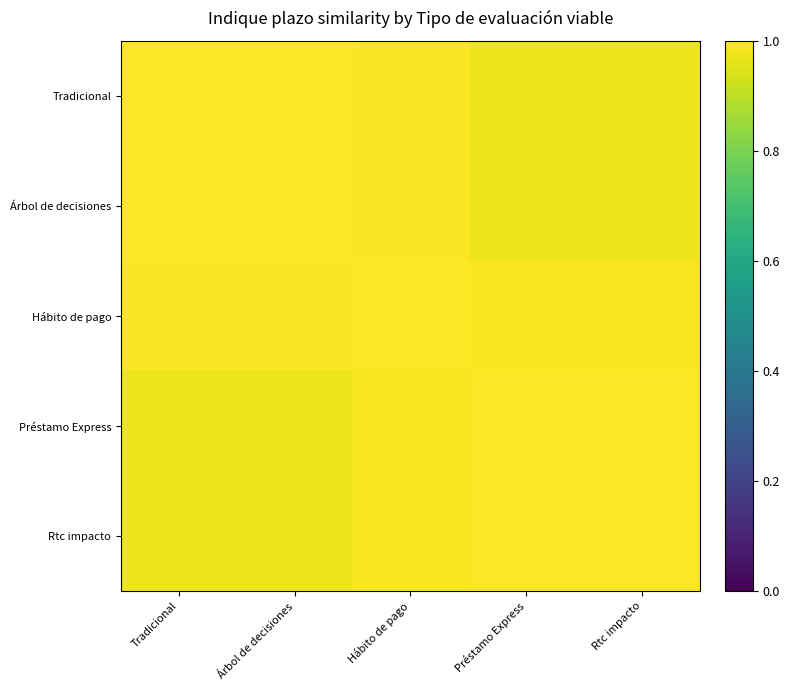

Which series has the largest total across all categories?

Hábito de pago